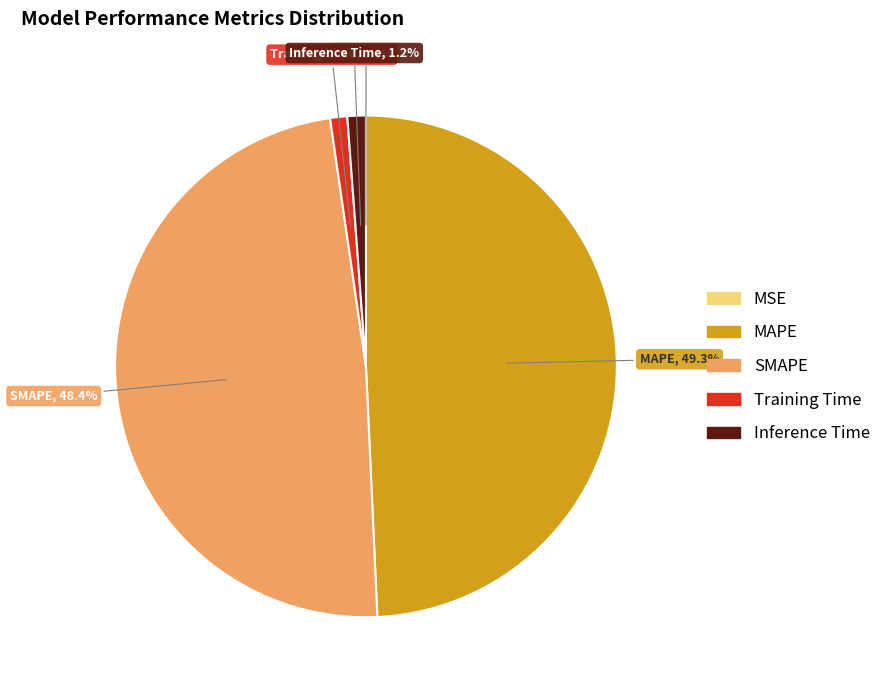

To the nearest percent, what is the average slice percentage?

20%